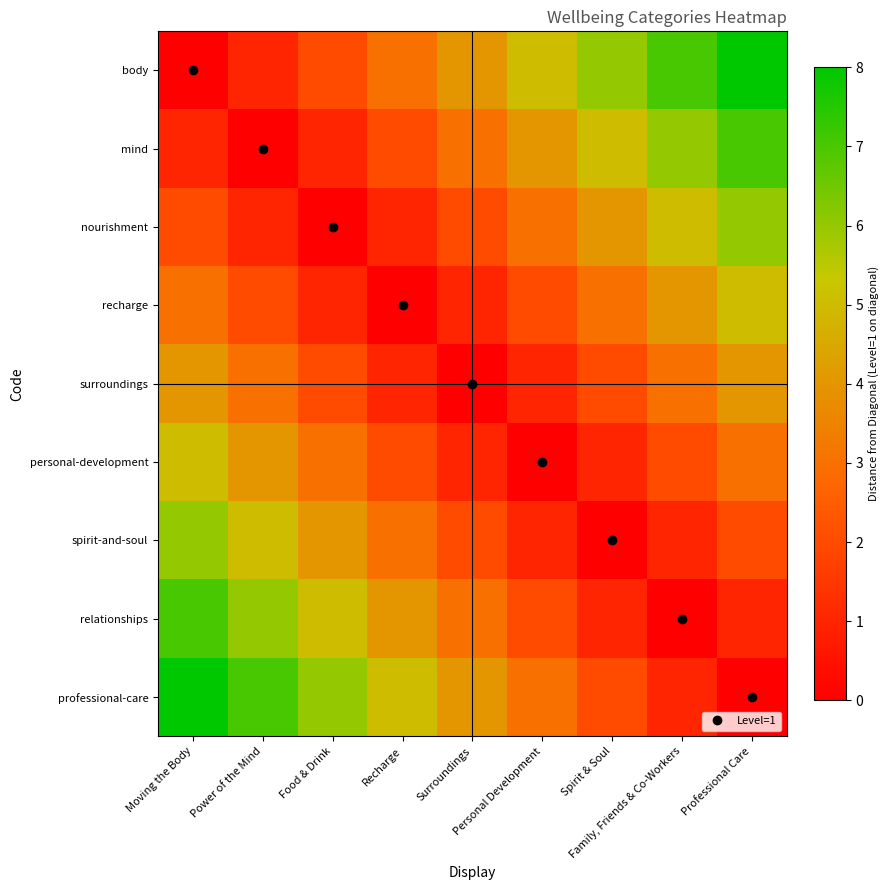

Reading right to left, transcribe all the data shown in this chart.

body: Professional Care=8	Family, Friends & Co-Workers=7	Spirit & Soul=6	Personal Development=5	Surroundings=4	Recharge=3	Food & Drink=2	Power of the Mind=1	Moving the Body=0
mind: Professional Care=7	Family, Friends & Co-Workers=6	Spirit & Soul=5	Personal Development=4	Surroundings=3	Recharge=2	Food & Drink=1	Power of the Mind=0	Moving the Body=1
nourishment: Professional Care=6	Family, Friends & Co-Workers=5	Spirit & Soul=4	Personal Development=3	Surroundings=2	Recharge=1	Food & Drink=0	Power of the Mind=1	Moving the Body=2
recharge: Professional Care=5	Family, Friends & Co-Workers=4	Spirit & Soul=3	Personal Development=2	Surroundings=1	Recharge=0	Food & Drink=1	Power of the Mind=2	Moving the Body=3
surroundings: Professional Care=4	Family, Friends & Co-Workers=3	Spirit & Soul=2	Personal Development=1	Surroundings=0	Recharge=1	Food & Drink=2	Power of the Mind=3	Moving the Body=4
personal-development: Professional Care=3	Family, Friends & Co-Workers=2	Spirit & Soul=1	Personal Development=0	Surroundings=1	Recharge=2	Food & Drink=3	Power of the Mind=4	Moving the Body=5
spirit-and-soul: Professional Care=2	Family, Friends & Co-Workers=1	Spirit & Soul=0	Personal Development=1	Surroundings=2	Recharge=3	Food & Drink=4	Power of the Mind=5	Moving the Body=6
relationships: Professional Care=1	Family, Friends & Co-Workers=0	Spirit & Soul=1	Personal Development=2	Surroundings=3	Recharge=4	Food & Drink=5	Power of the Mind=6	Moving the Body=7
professional-care: Professional Care=0	Family, Friends & Co-Workers=1	Spirit & Soul=2	Personal Development=3	Surroundings=4	Recharge=5	Food & Drink=6	Power of the Mind=7	Moving the Body=8